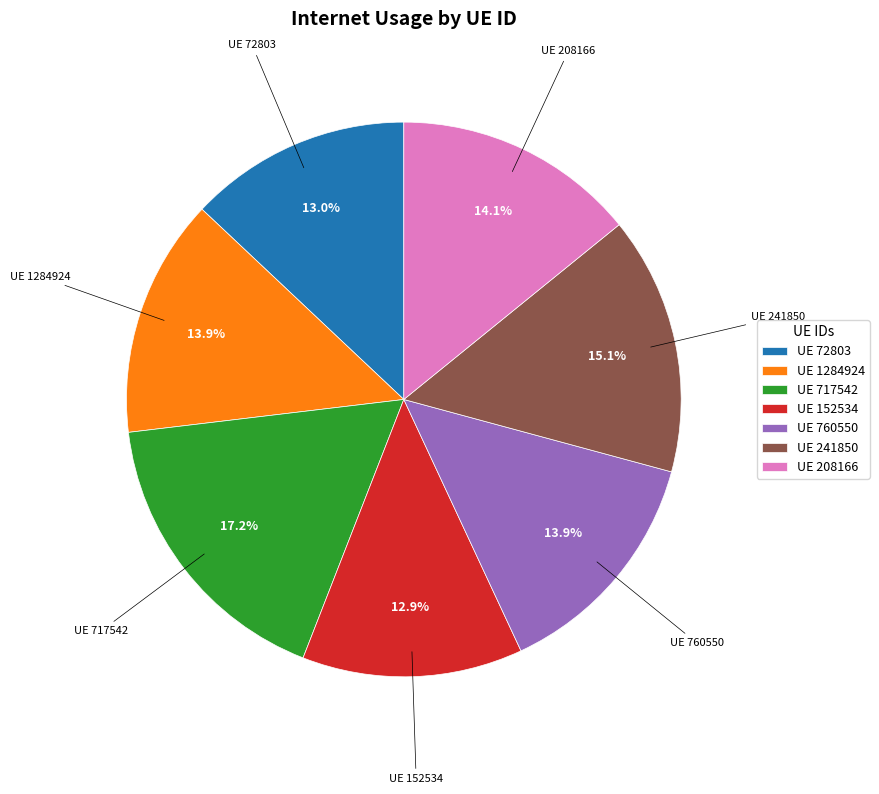

How many slices are in this pie chart?

7